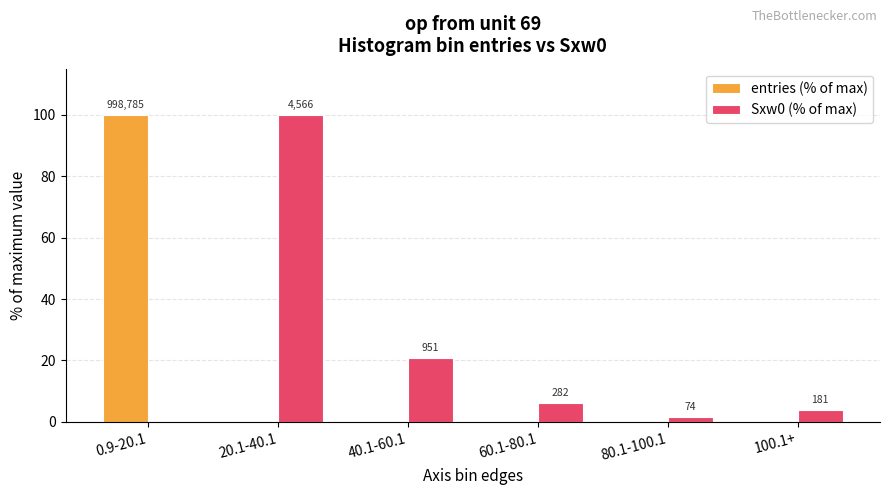

Where is entries (% of max) nearest to the value 50?

20.1-40.1